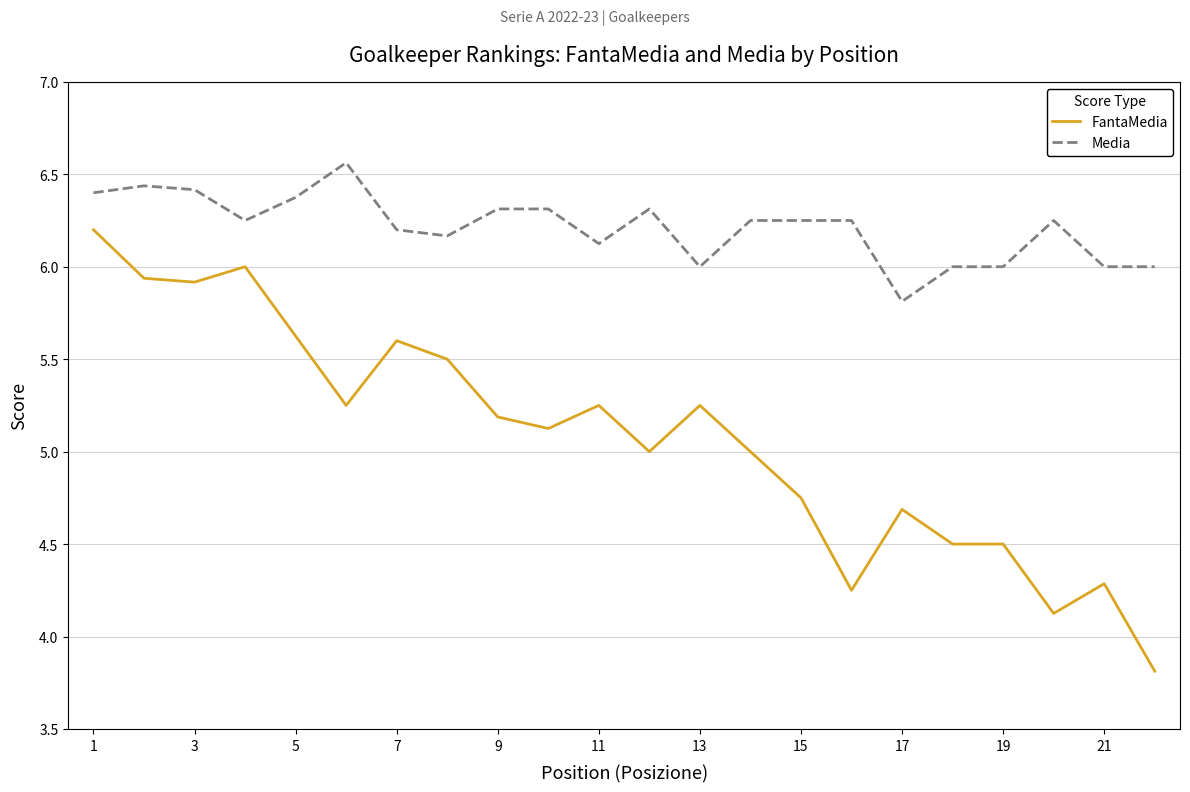

What is the minimum value shown in the chart?

3.8